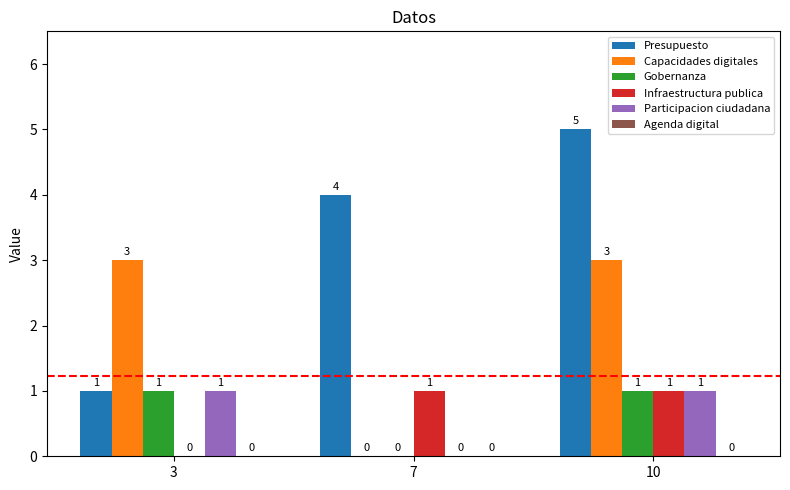

Which series has the largest total across all categories?

Presupuesto